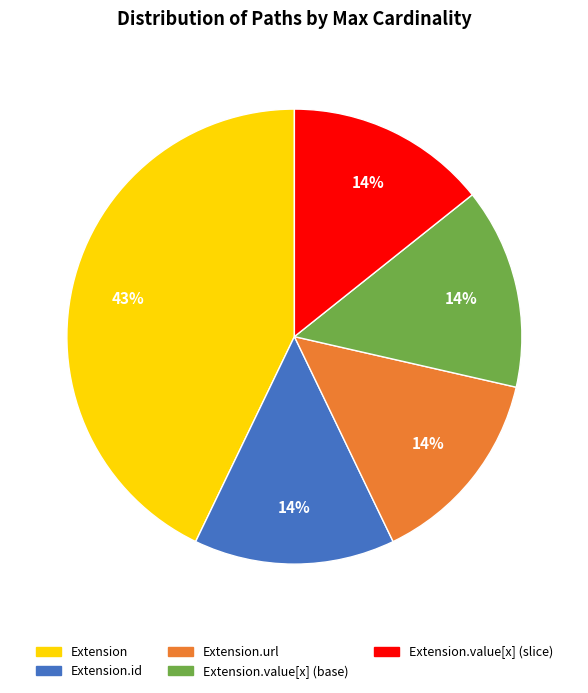

Count the number of slices in the pie.

5